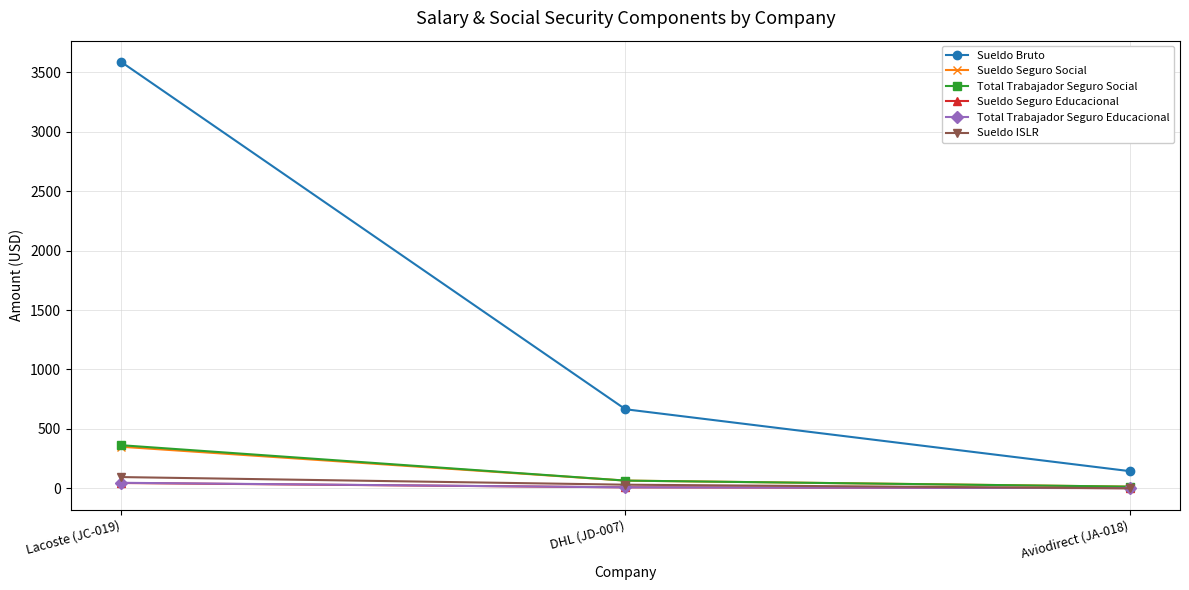

At which label does Sueldo Bruto reach its peak?

Lacoste (JC-019)